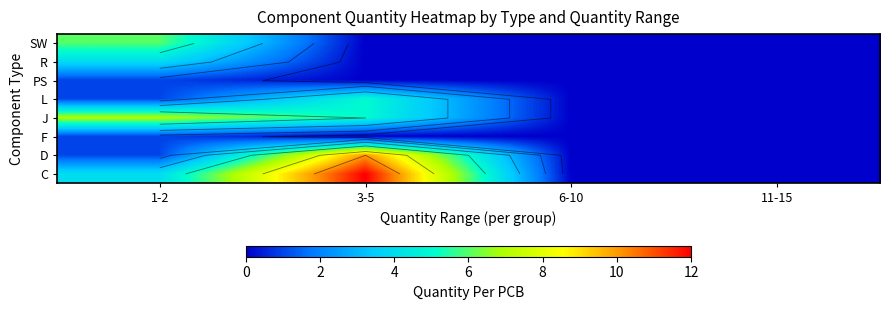

Is the value of C at 11-15 greater than the value of J at 6-10?

No